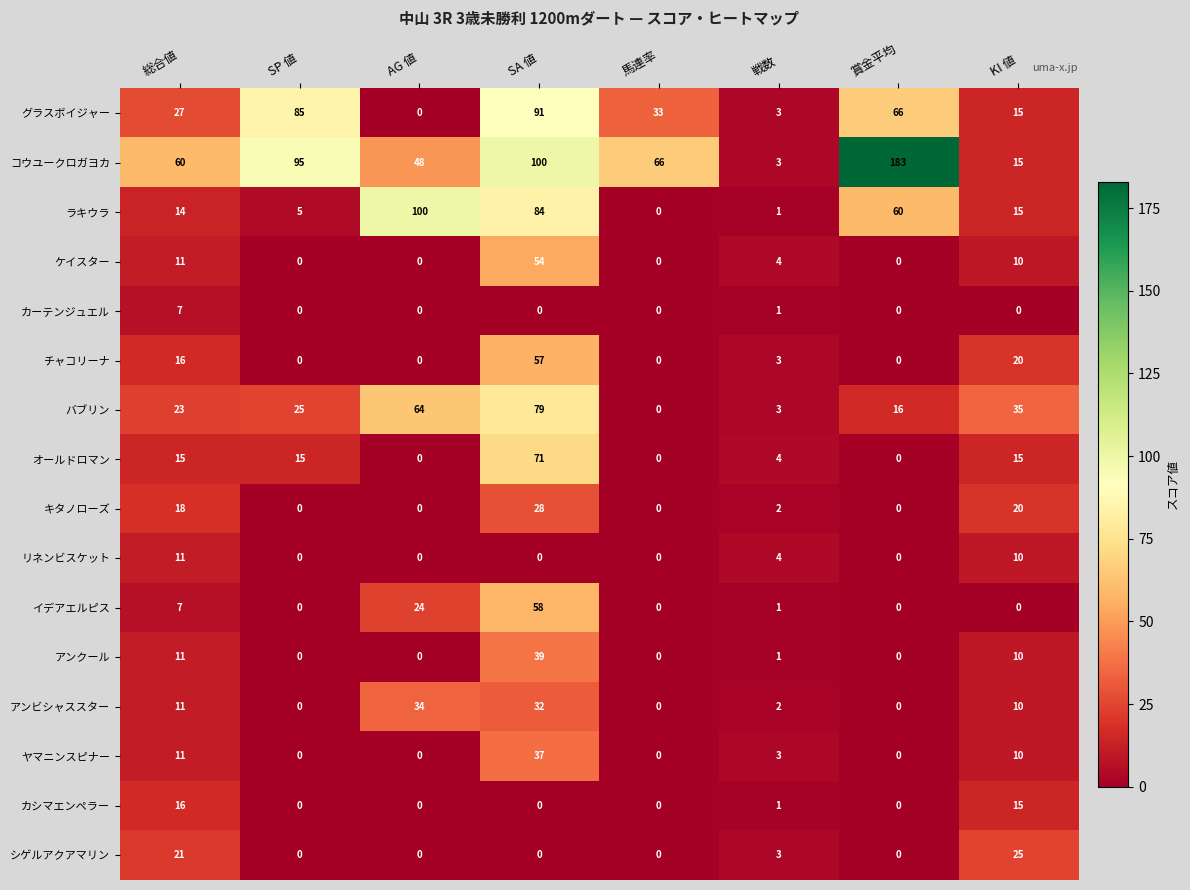

What is the difference between the maximum and minimum values in the オールドロマン series?

71